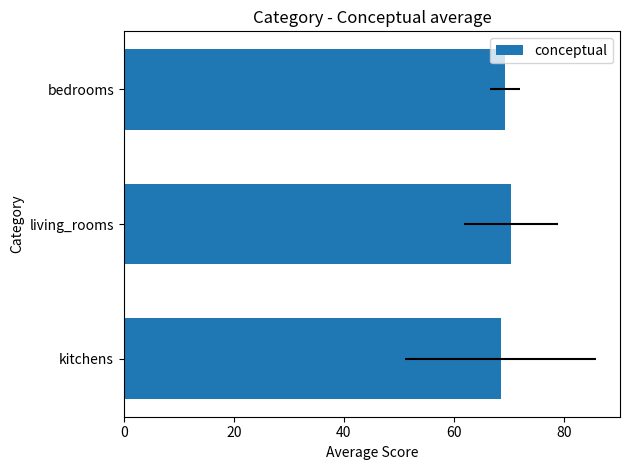

What is the maximum value shown in the chart?

70.4